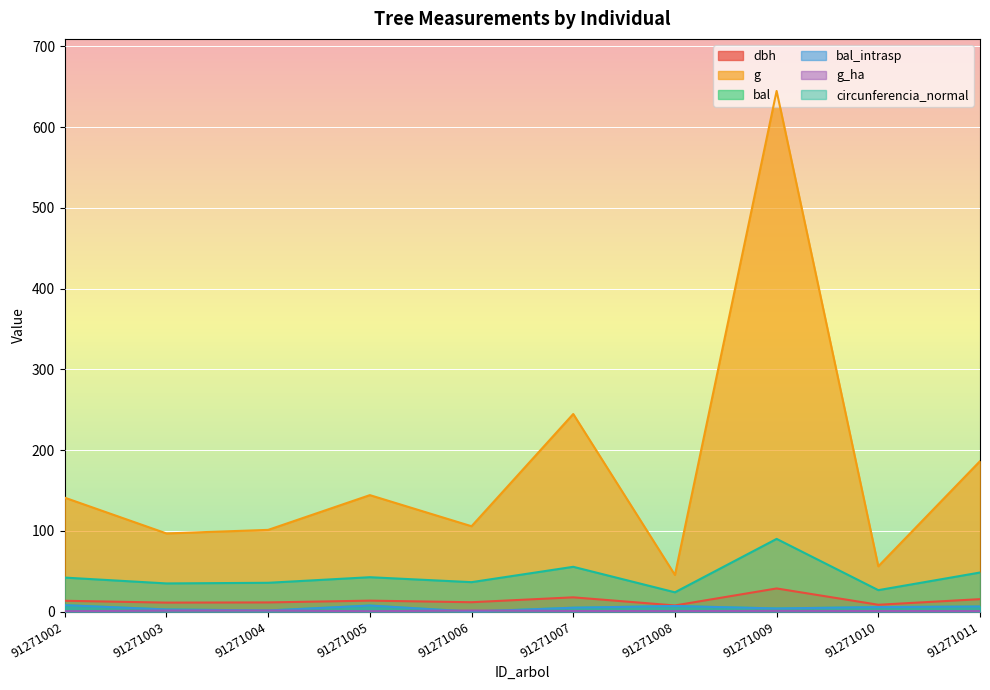

Reading left to right, what are all the values shown in this chart?

dbh: 91271002=13.4	91271003=11.1	91271004=11.3	91271005=13.6	91271006=11.6	91271007=17.6	91271008=7.6	91271009=28.6	91271010=8.4	91271011=15.4
g: 91271002=141.0	91271003=96.8	91271004=101.2	91271005=144.2	91271006=105.7	91271007=244.7	91271008=45.4	91271009=644.7	91271010=56.1	91271011=186.3
bal: 91271002=7.9	91271003=2.6	91271004=1.4	91271005=7.4	91271006=0.0	91271007=4.8	91271008=6.9	91271009=3.9	91271010=5.6	91271011=6.3
bal_intrasp: 91271002=7.9	91271003=2.6	91271004=1.4	91271005=7.4	91271006=0.0	91271007=4.8	91271008=6.9	91271009=3.9	91271010=5.6	91271011=6.3
g_ha: 91271002=0.5	91271003=1.2	91271004=1.3	91271005=0.5	91271006=1.4	91271007=0.8	91271008=0.6	91271009=0.9	91271010=0.7	91271011=0.6
circunferencia_normal: 91271002=42.1	91271003=34.9	91271004=35.7	91271005=42.6	91271006=36.4	91271007=55.5	91271008=23.9	91271009=90.0	91271010=26.6	91271011=48.4